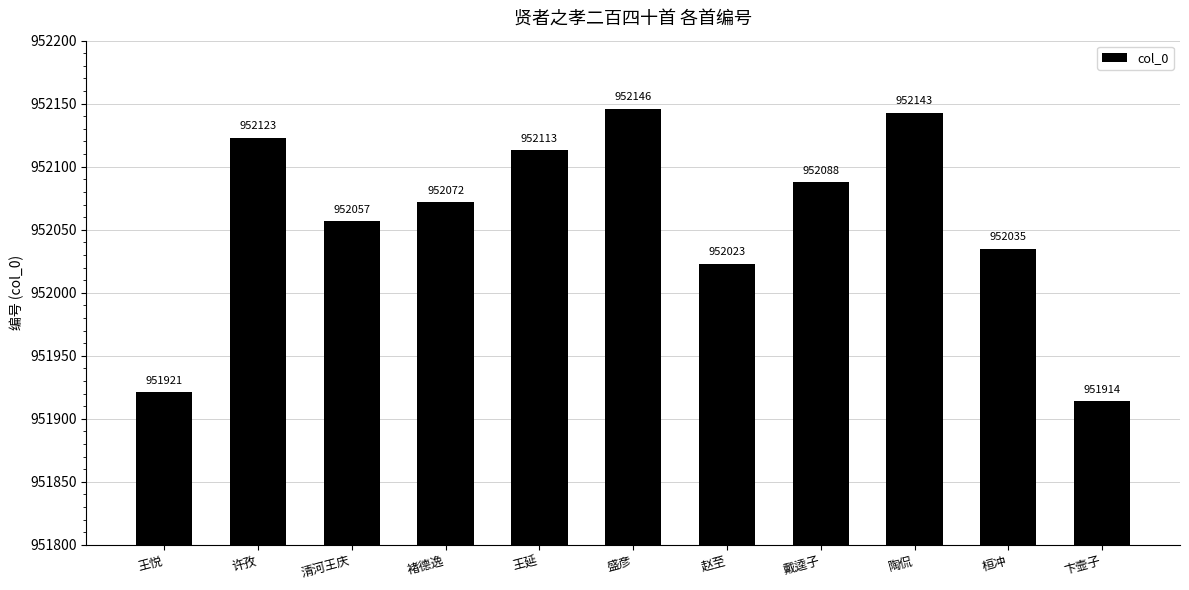

What is the approximate value at 赵至?

952023